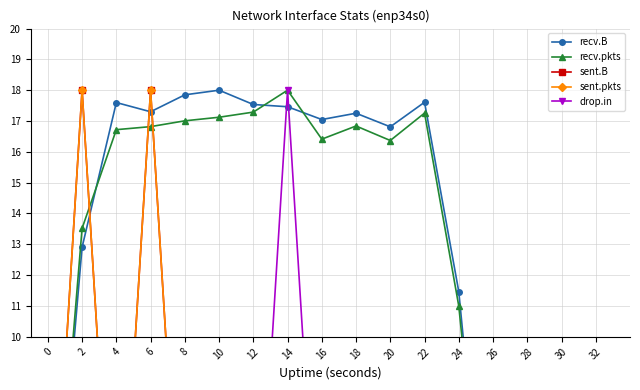

After their last crossing, which series has the higher values: recv.B or recv.pkts?

recv.B